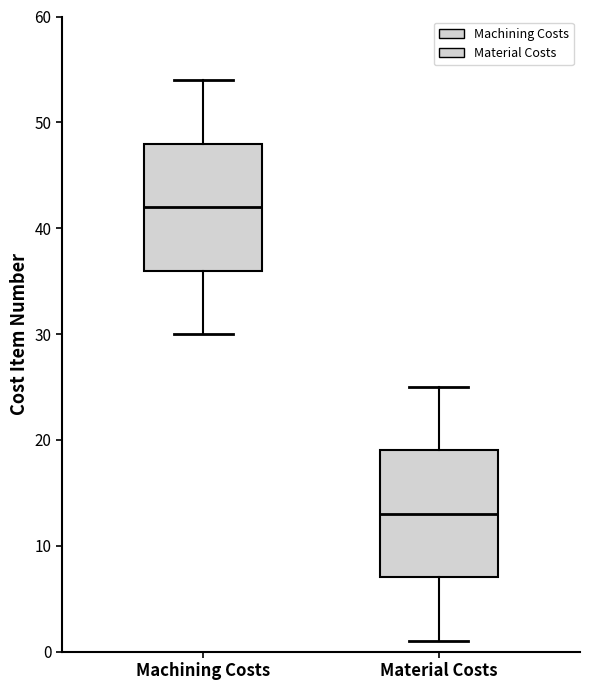

Reading left to right, read every box against the y-axis: the position of its median line, the range the box covers, and the ends of its whiskers. The values are not printed on the chart, so give them approximately, as read against the axis.

Machining Costs: median 42, box 36 to 48, whiskers 30 to 54
Material Costs: median 13, box 7 to 19, whiskers 1 to 25